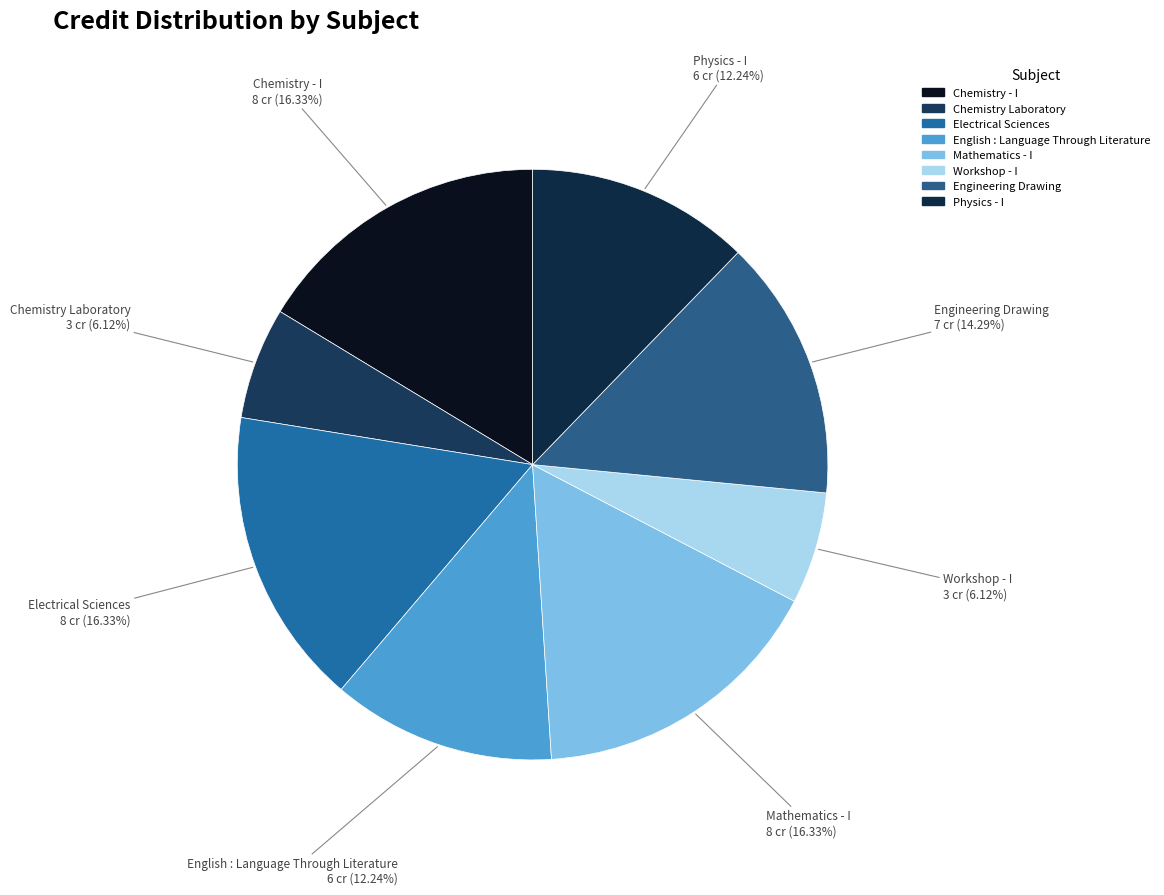

To the nearest percent, what is the difference between the Physics - I and Workshop - I slice percentages?

6%